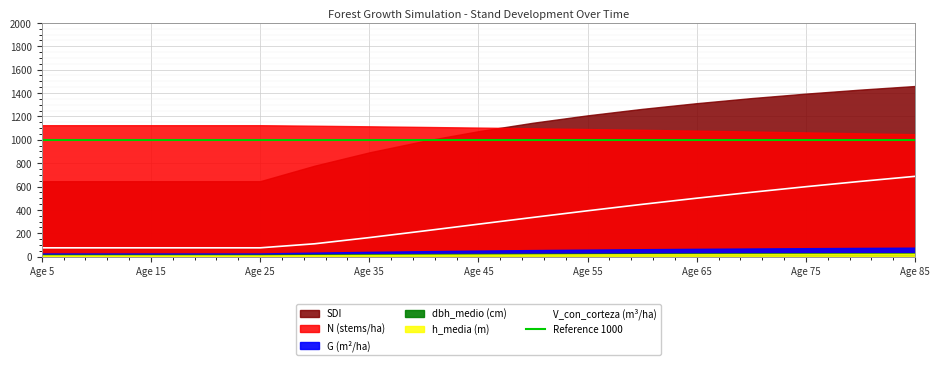

True or false: h_media and SDI cross at least once.

False